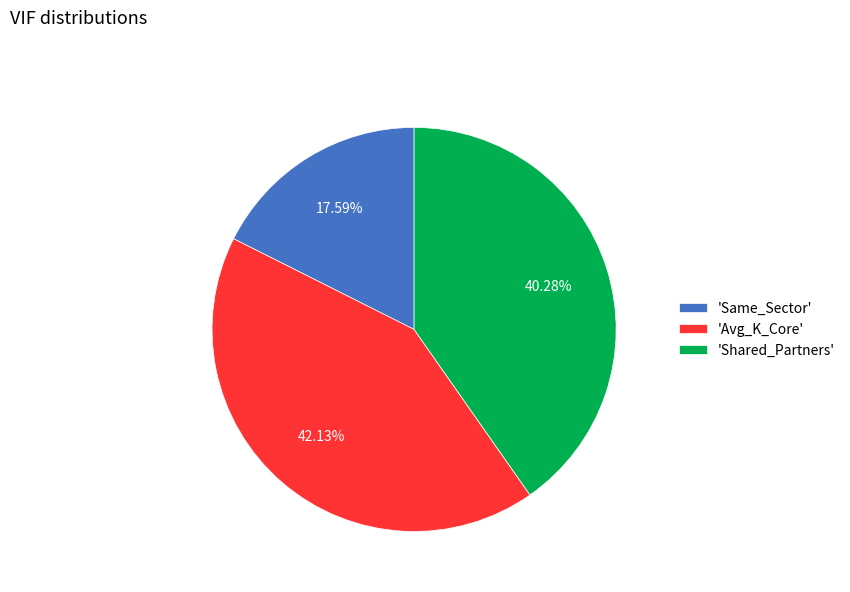

What is the smallest slice in the pie chart?

'Same_Sector'